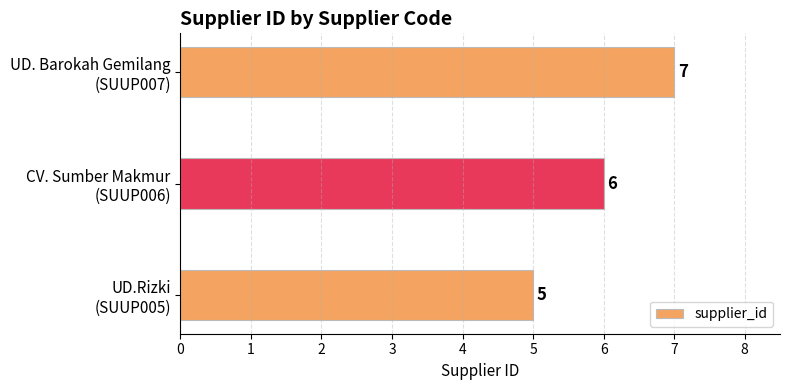

What is the sum of all values?

18